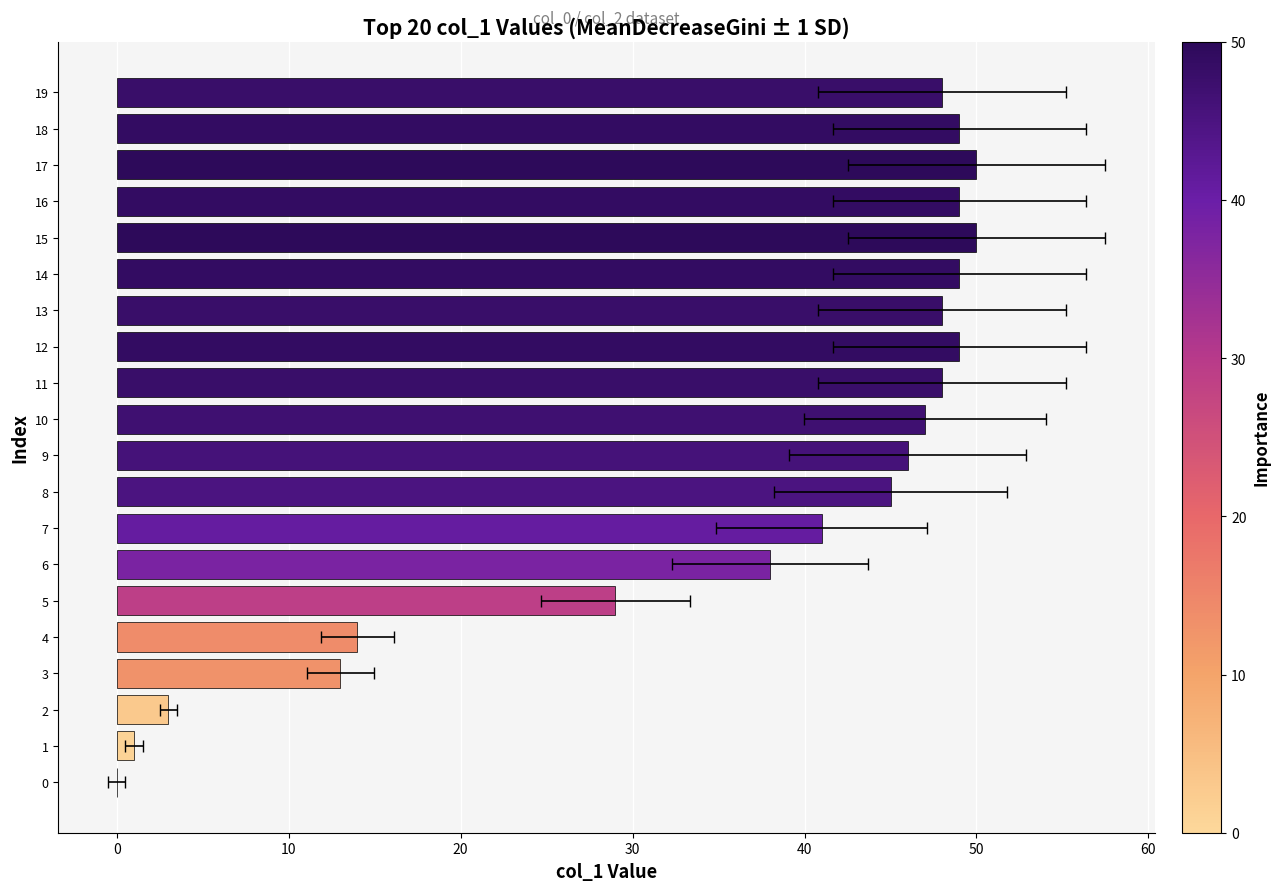

What is the value of the 16th bar from the left?

50